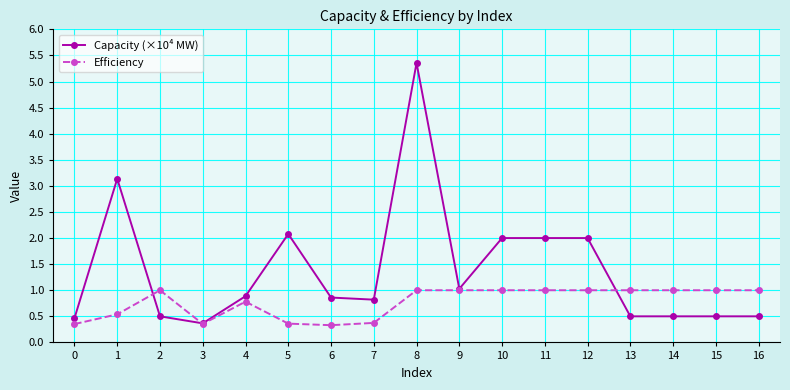

What is the total value across all series at 16?

1.5